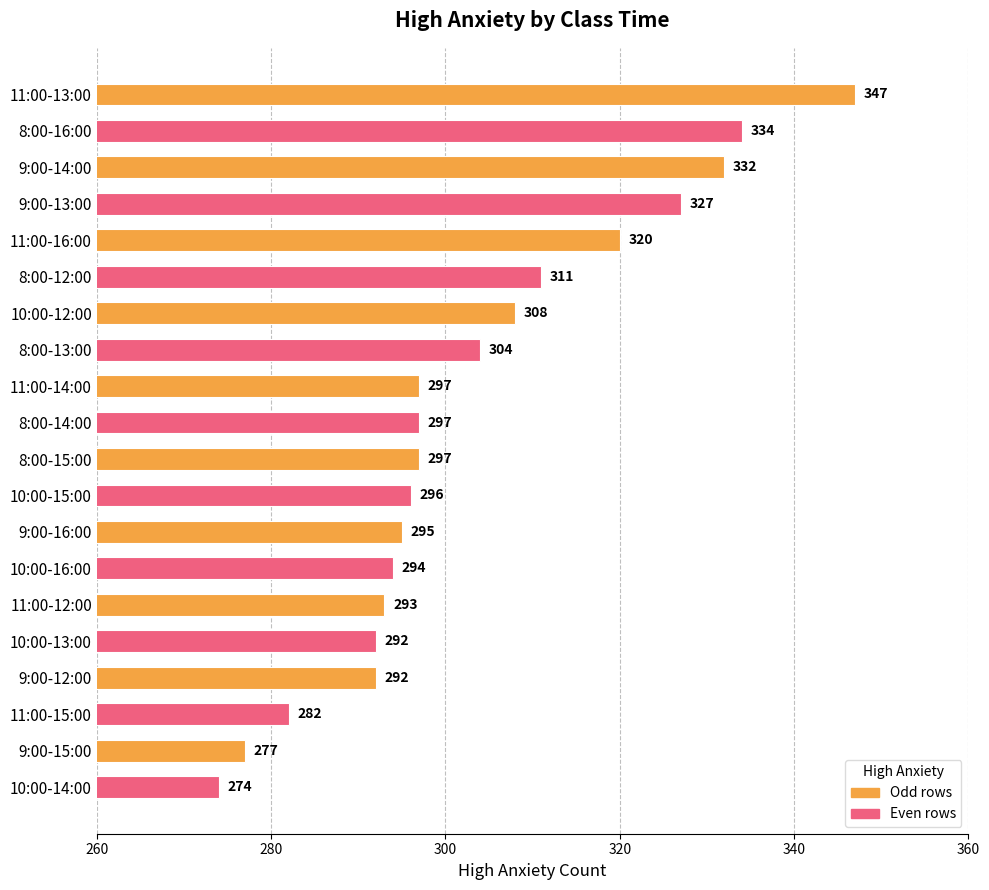

How many distinct data groups are displayed?

1